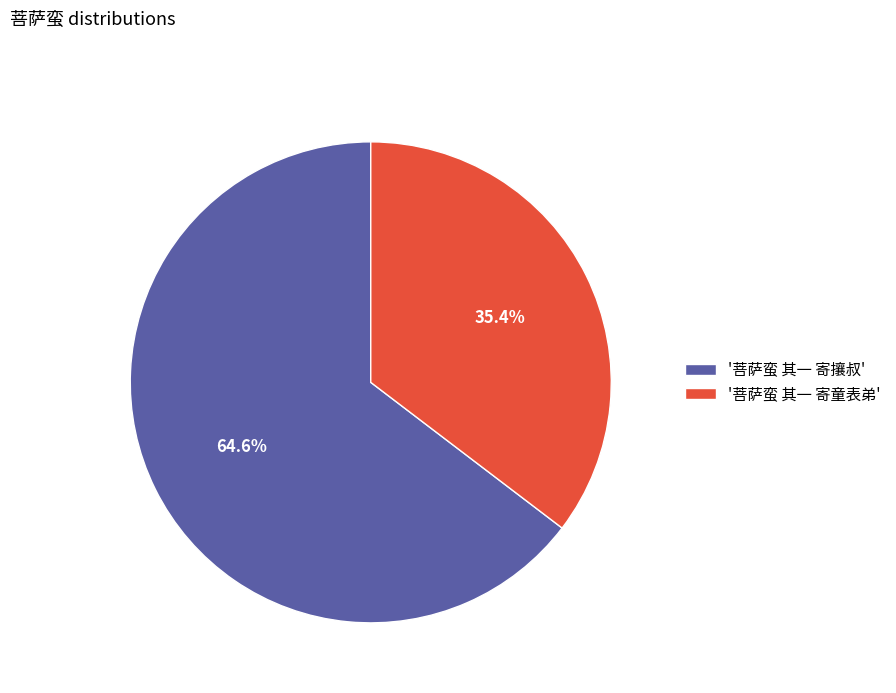

Between '菩萨蛮 其一 寄童表弟' and '菩萨蛮 其一 寄攘叔', which is larger?

'菩萨蛮 其一 寄攘叔'